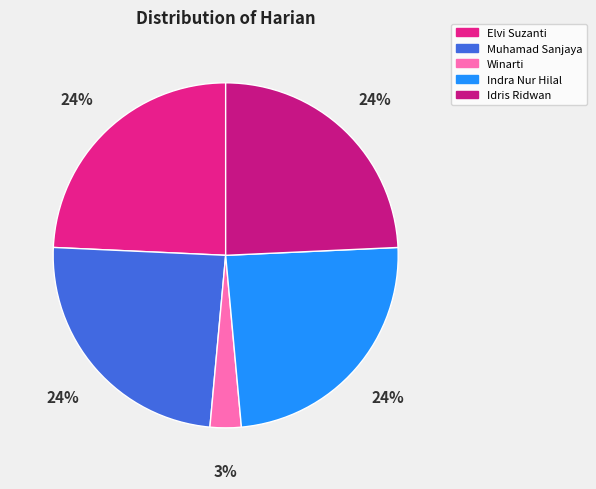

Does any single category account for the majority?

No